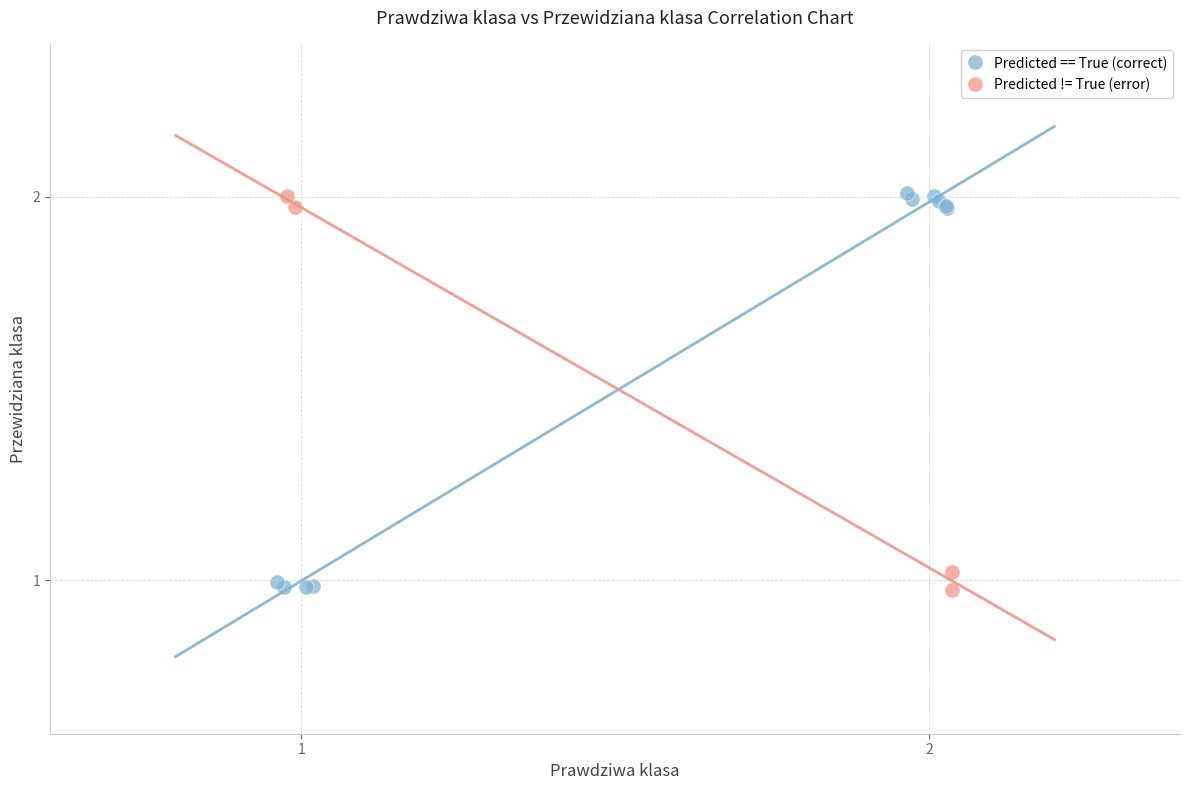

What are all the series names shown in the legend?

Predicted == True (correct), Predicted != True (error)